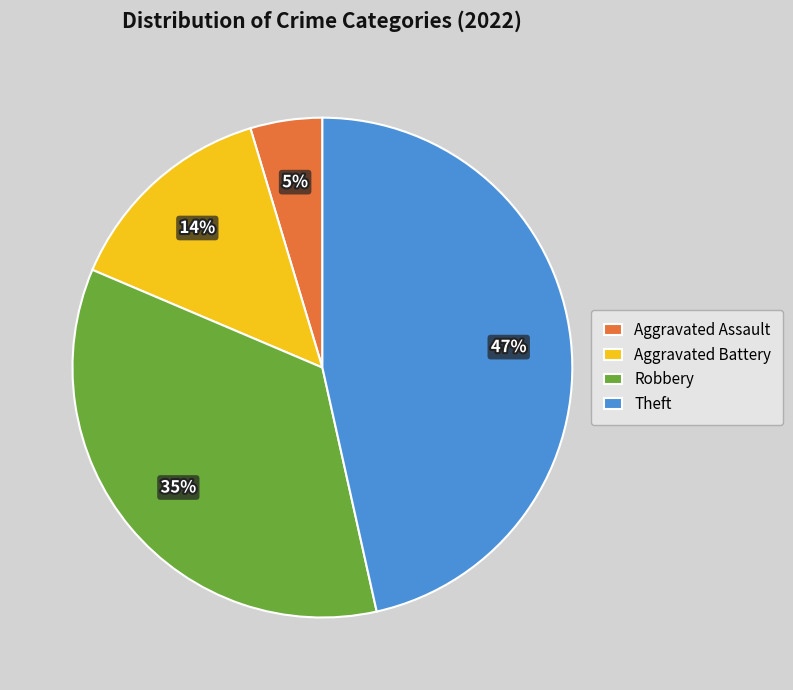

Is Robbery the majority of the pie?

No